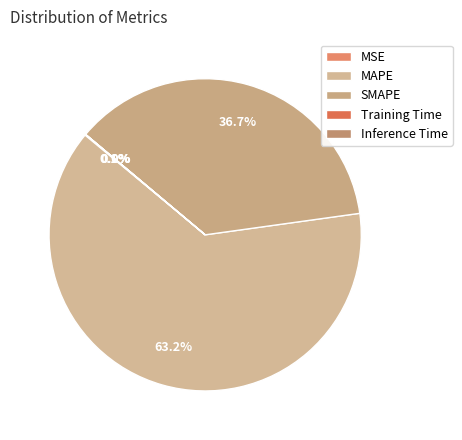

Count the number of slices in the pie.

5